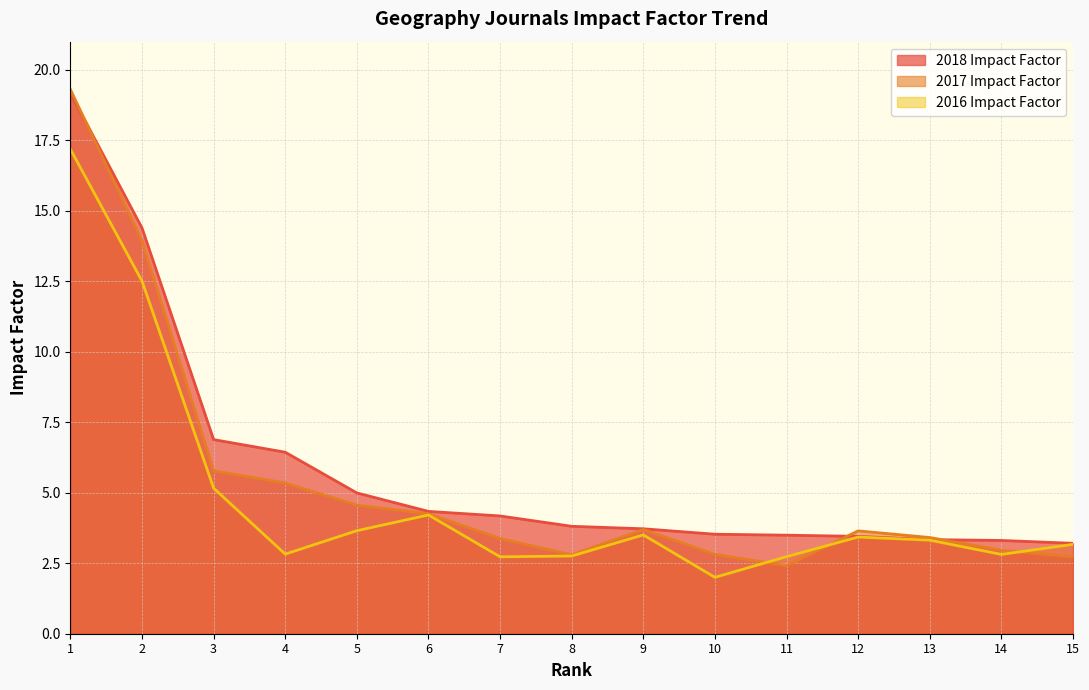

How many interior local valleys does the 2017 Impact Factor series have?

2